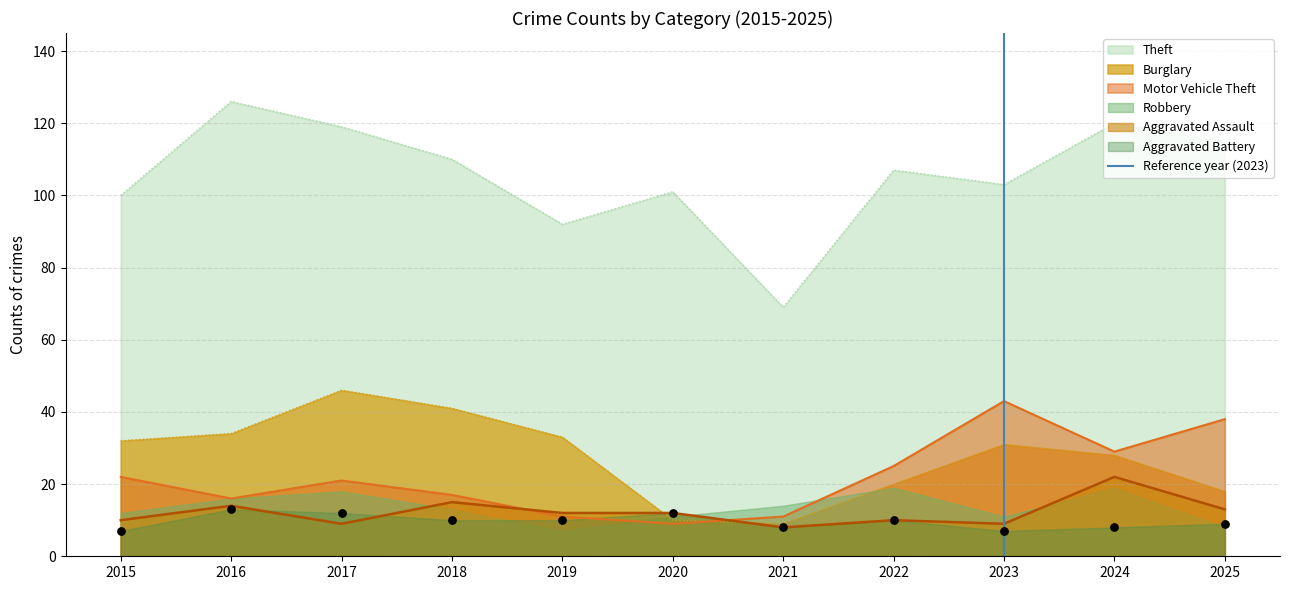

True or false: Aggravated Assault and Theft intersect in this chart.

False